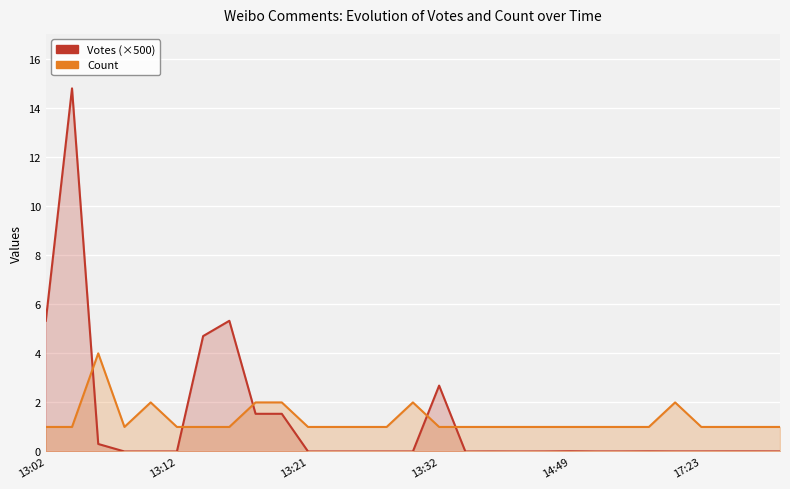

Rank the series by their average value, from highest to lowest.

Count, Votes (×500)